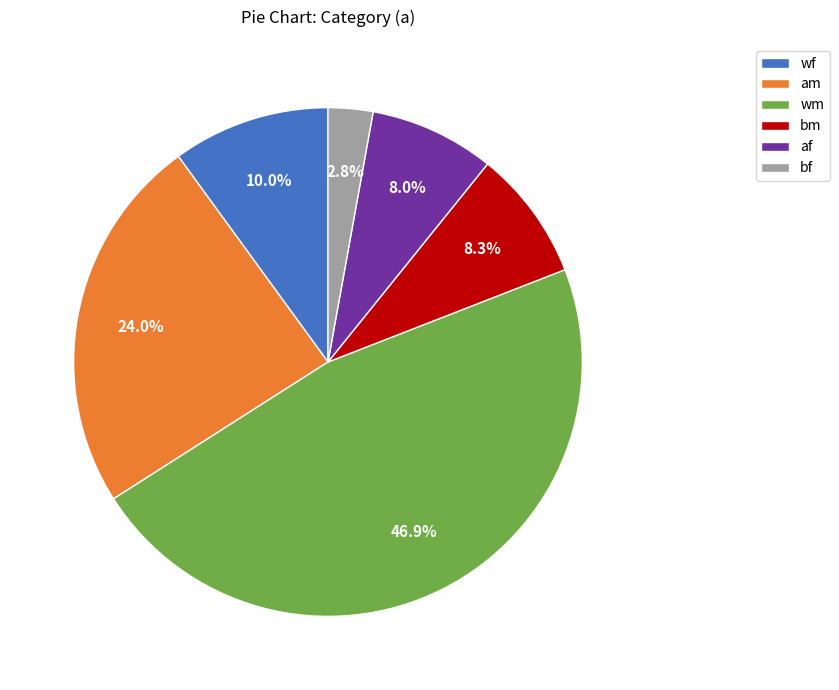

Does wf represent more than half of the total?

No